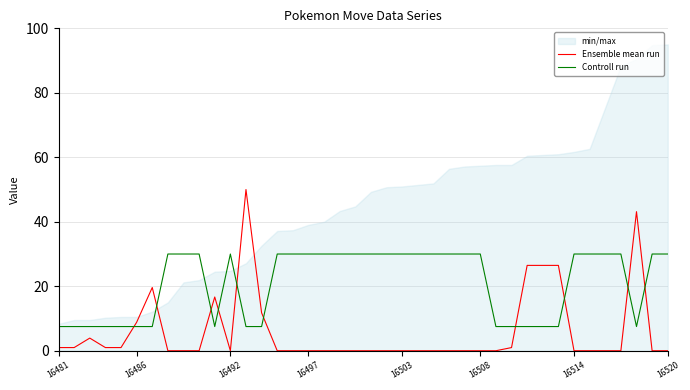

Count the number of categories in the chart.

40